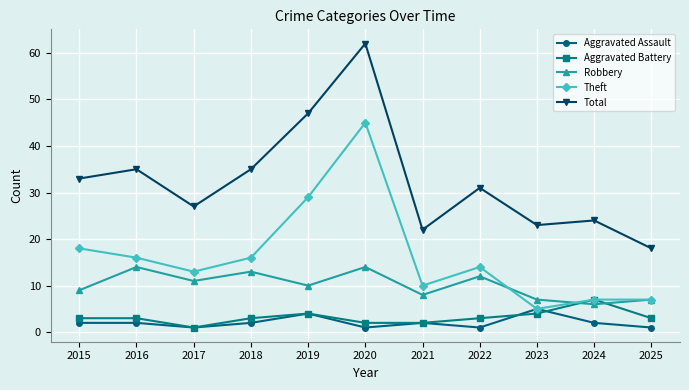

Does the chart display data point markers on the line(s)?

Yes